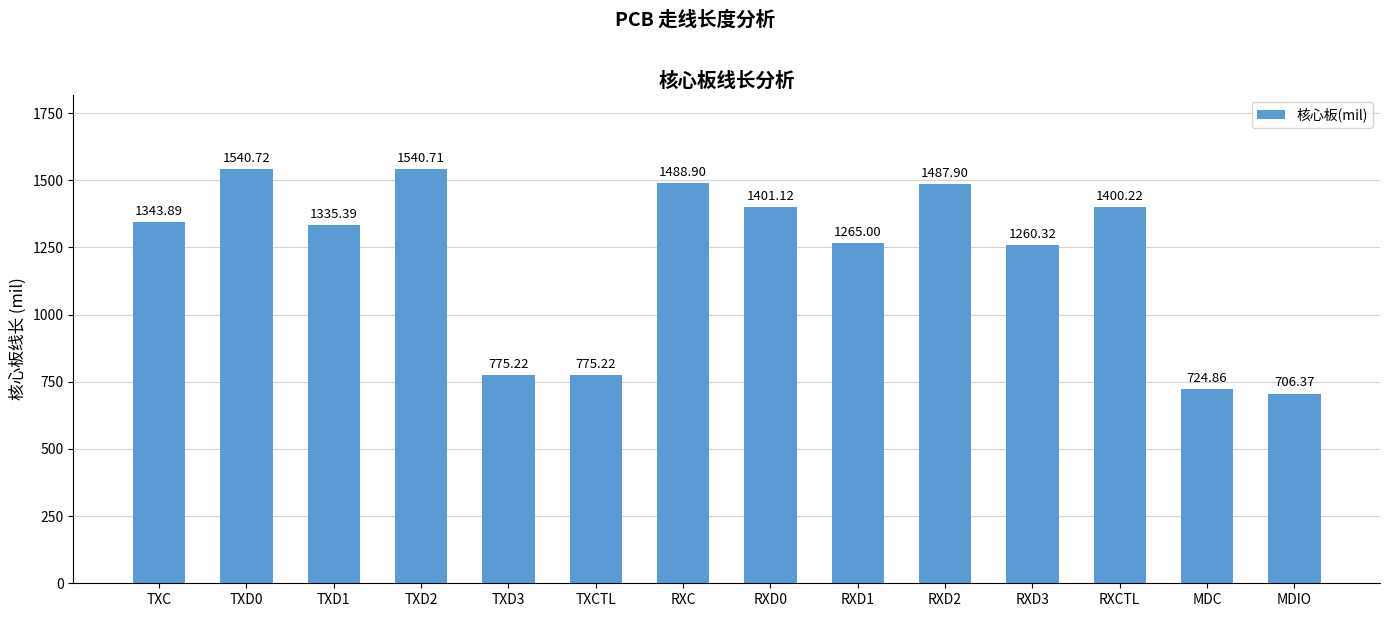

Read the value at MDC.

724.9